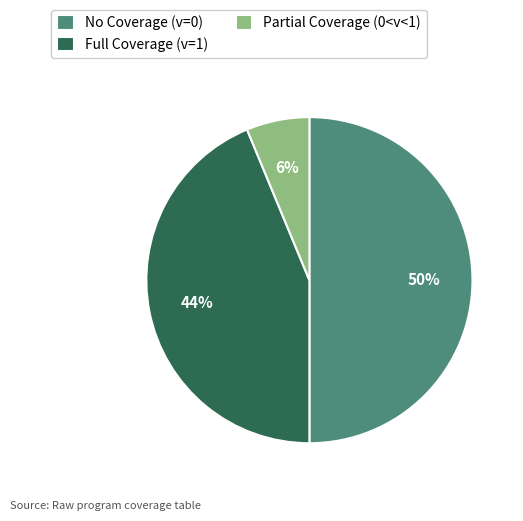

Is the sum of Full Coverage (v=1) and No Coverage (v=0) greater than half?

Yes